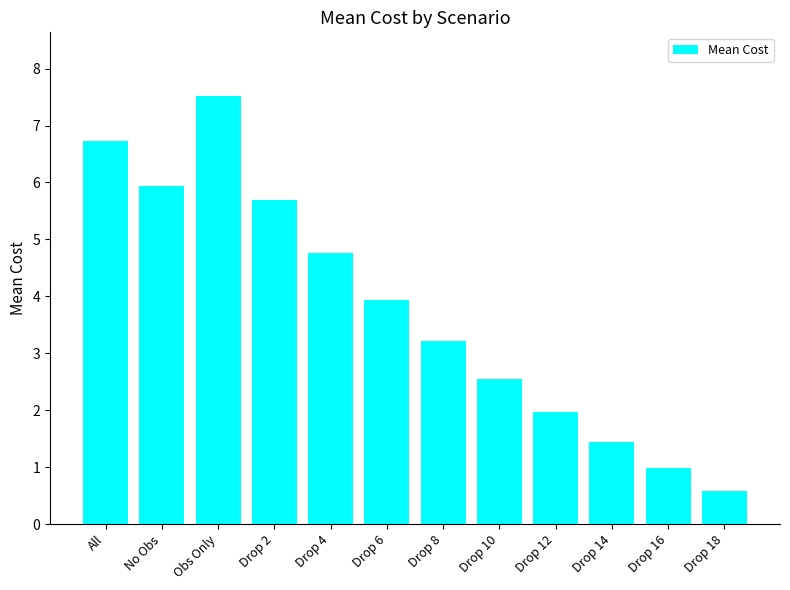

What is the difference between the second highest and second lowest values?

5.7